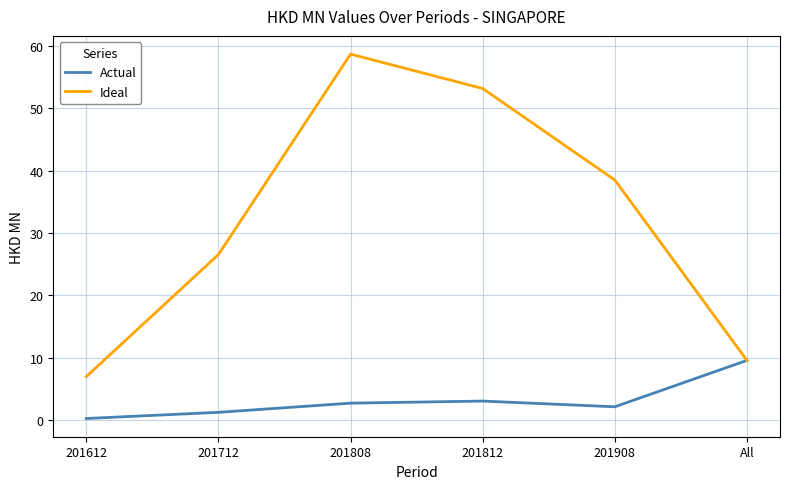

Reading left to right, what are all the values shown in this chart?

Actual: 201612=0.3	201712=1.3	201808=2.8	201812=3.1	201908=2.2	All=9.6
Ideal: 201612=7.0	201712=26.5	201808=58.6	201812=53.1	201908=38.5	All=9.6